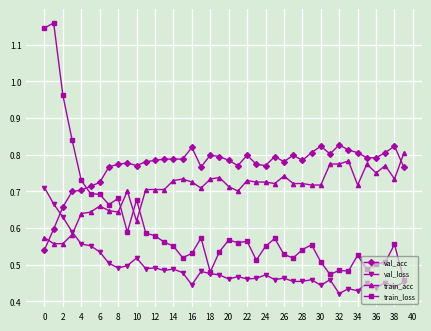

Which series has the widest spread of values?

train_loss